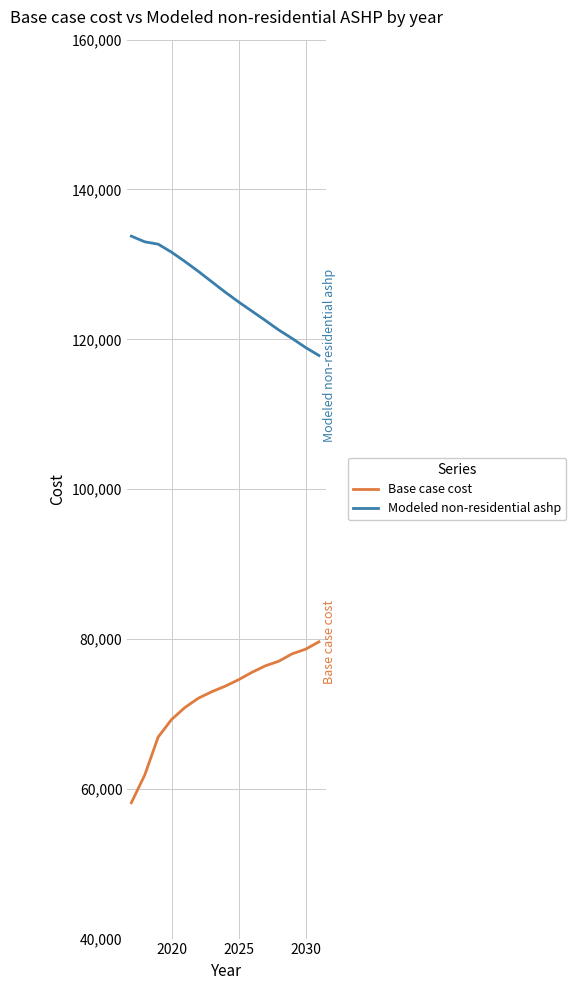

What is the greatest value displayed?

133770.5